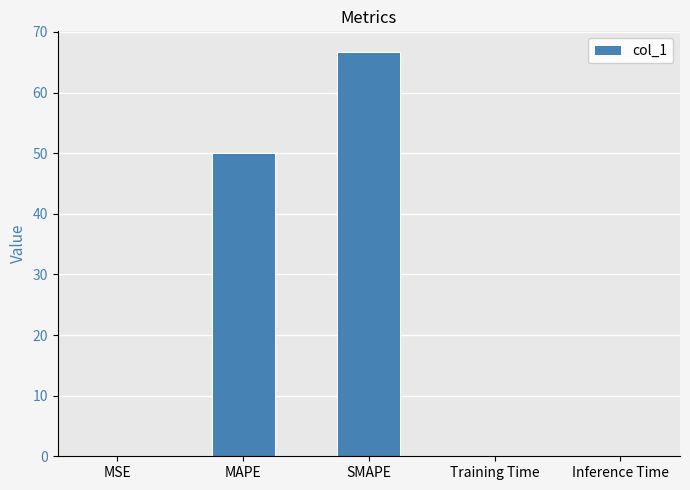

Which label corresponds to the largest value in the chart?

SMAPE